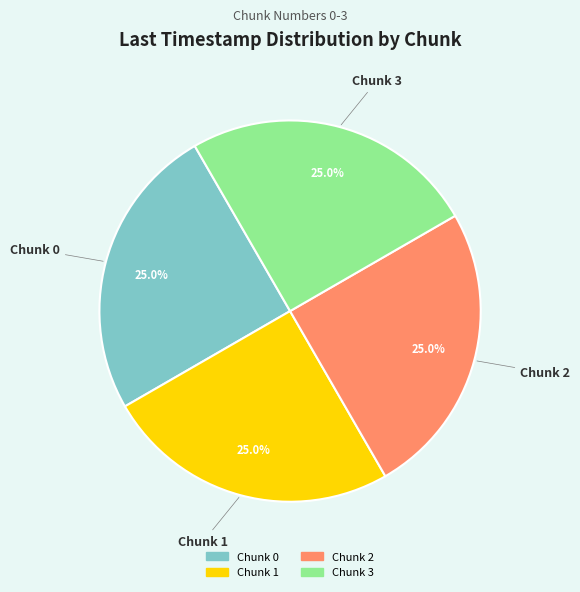

Approximately how many times larger is the value at Chunk 3 compared to Chunk 1?

1.0